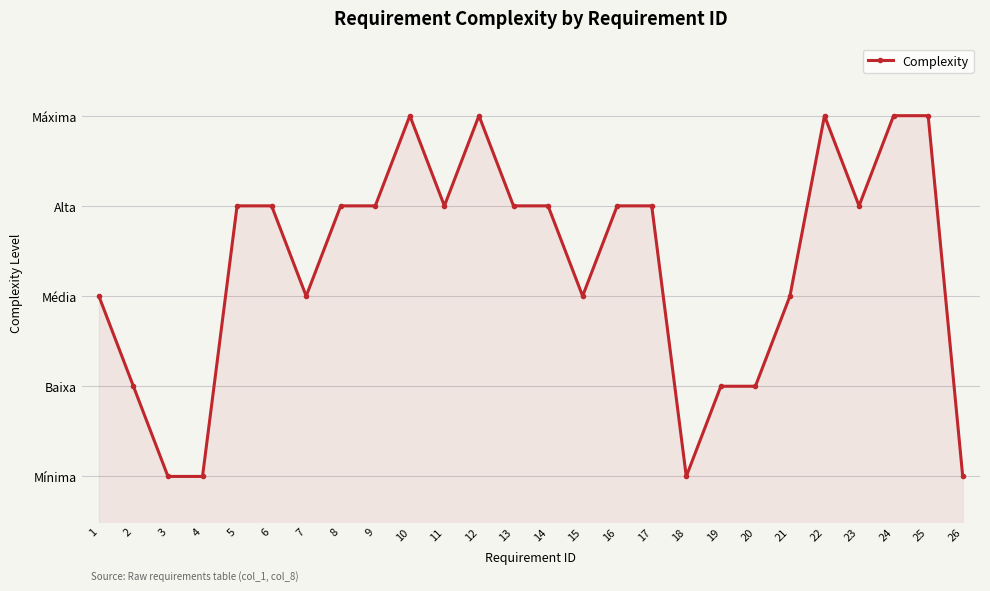

How many points are higher than both their immediate neighbors (excluding endpoints)?

3